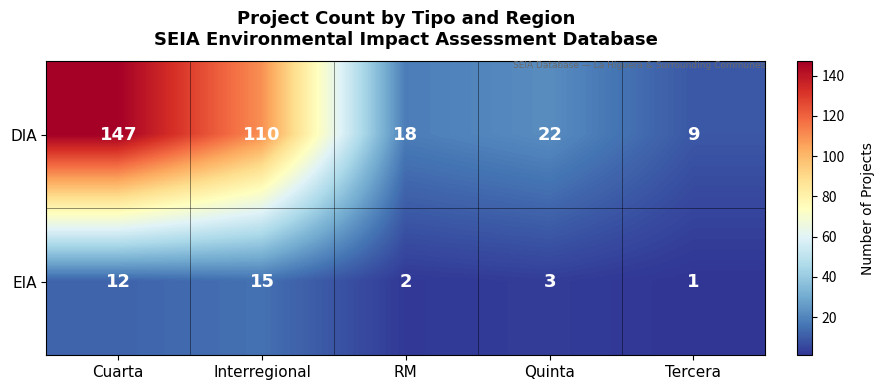

At which label does DIA reach its minimum?

Tercera